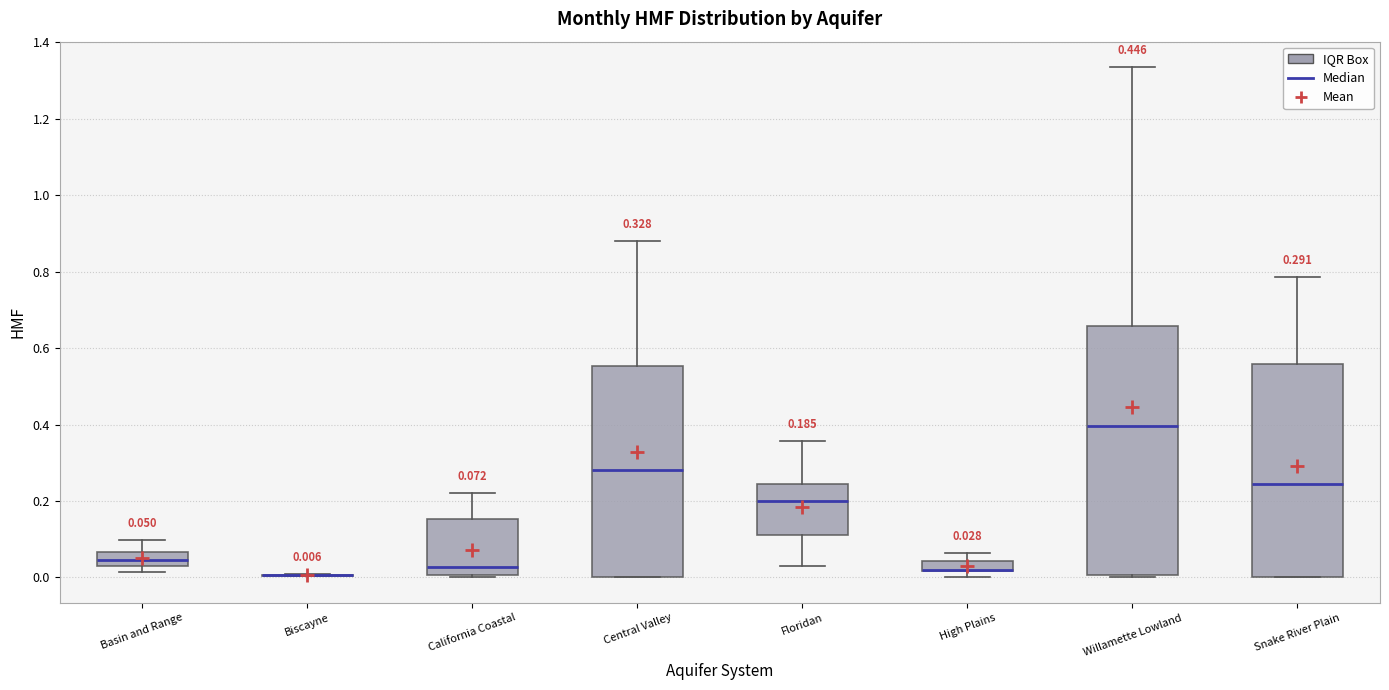

Comparing the boxes themselves (not the whiskers), which one is the tallest?

Willamette Lowland